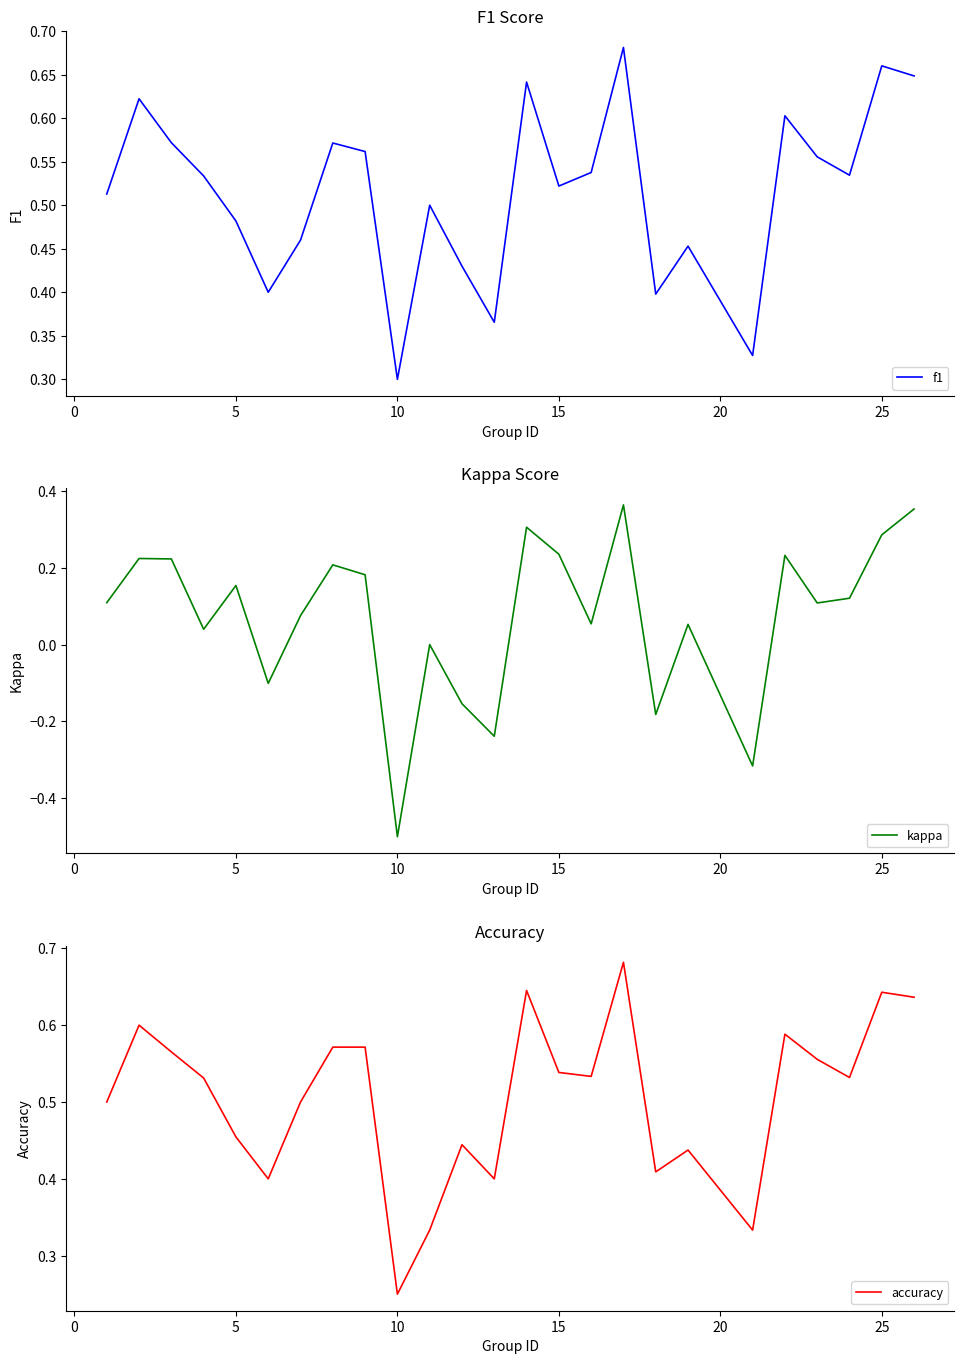

What is the difference between the maximum and minimum values in the kappa series?

0.9